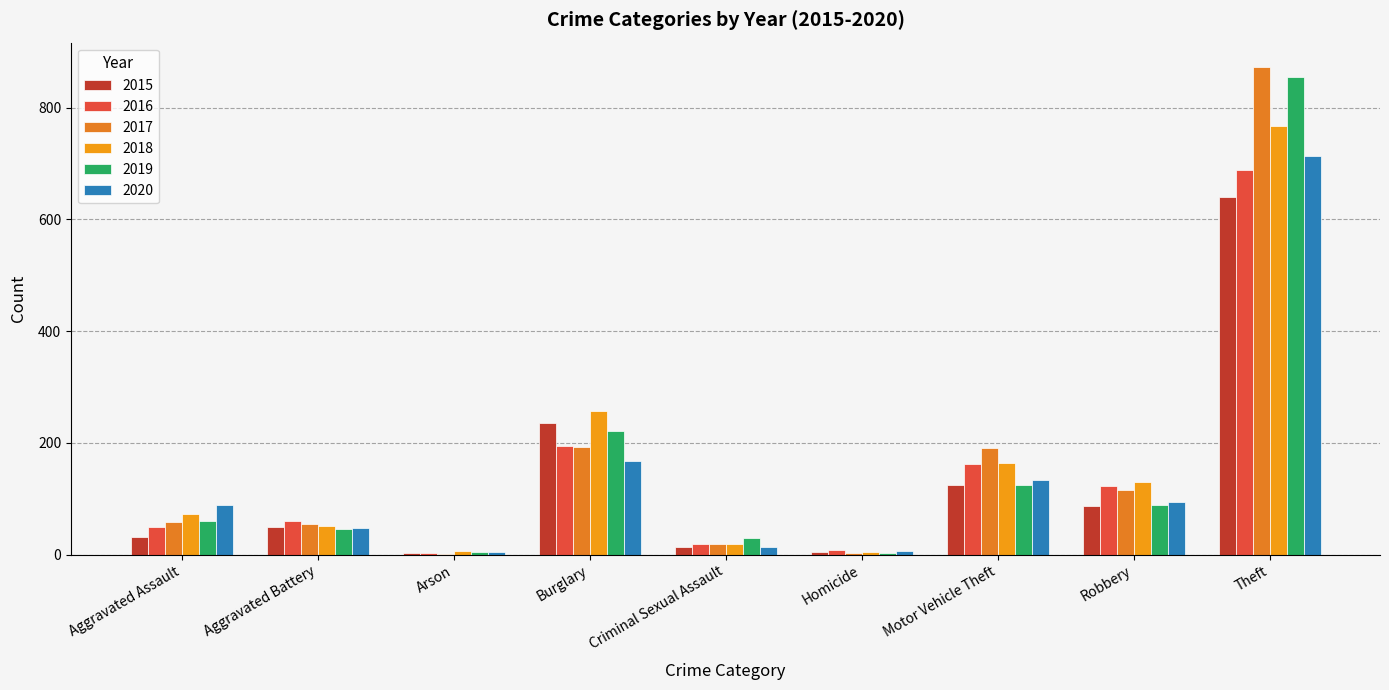

How many categories are shown in the chart?

9